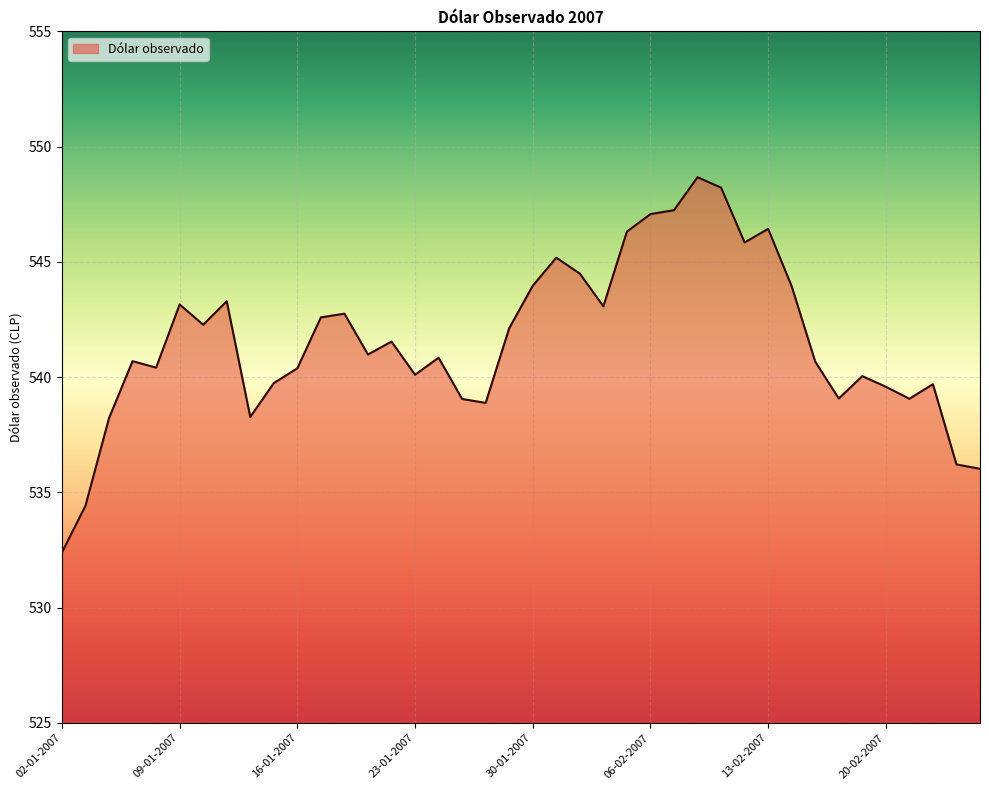

What is the smallest value displayed?

532.4